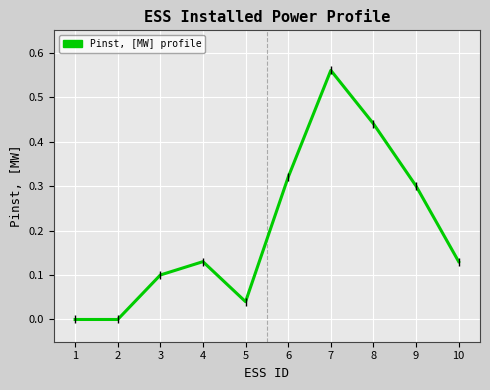

Which label corresponds to the largest value in the chart?

7